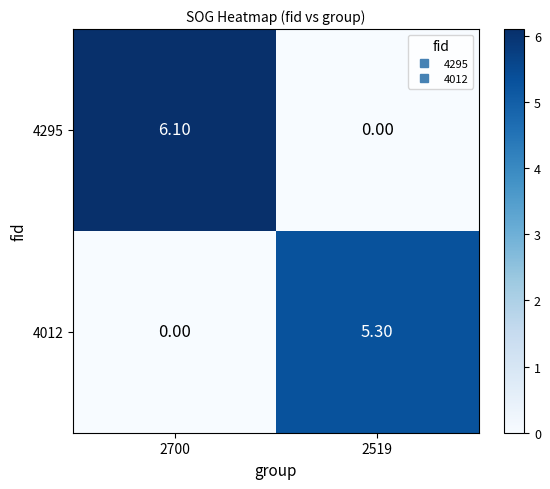

Is the value of 4012 at 2519 greater than the value of 4295 at 2519?

Yes